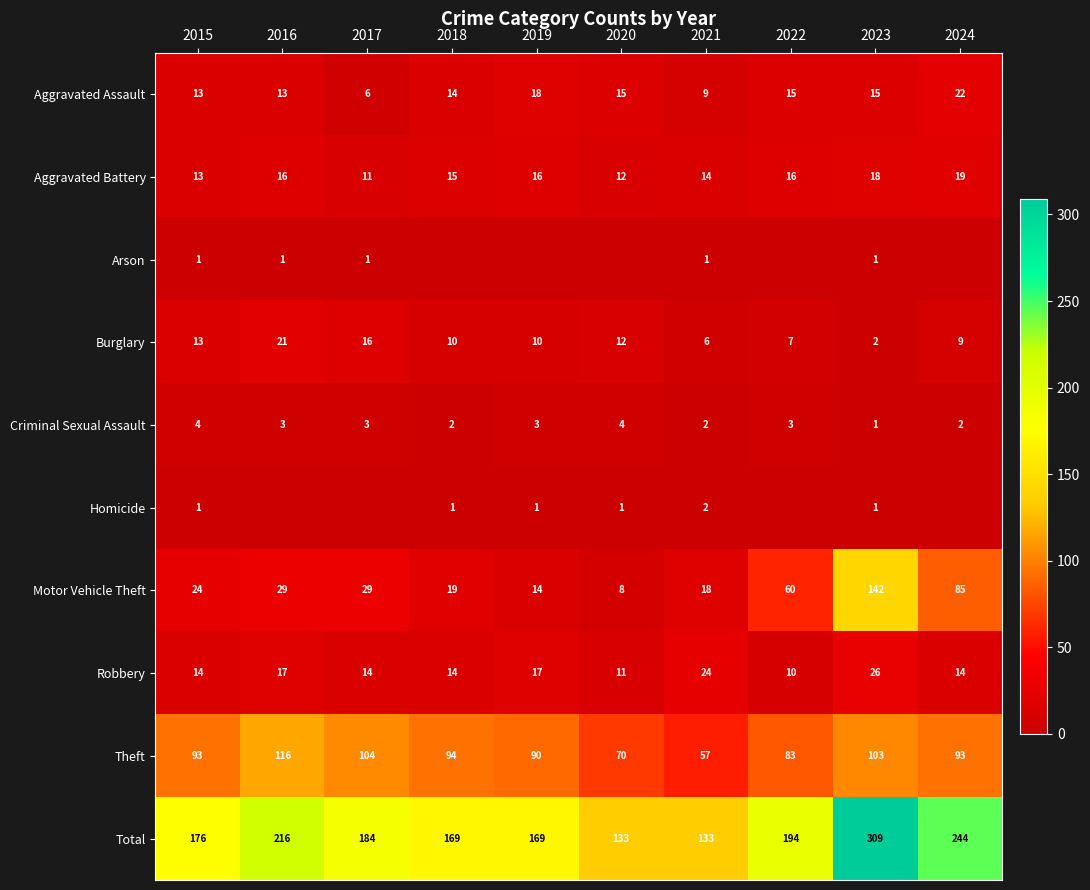

At which label is Theft closest to 86?

2022